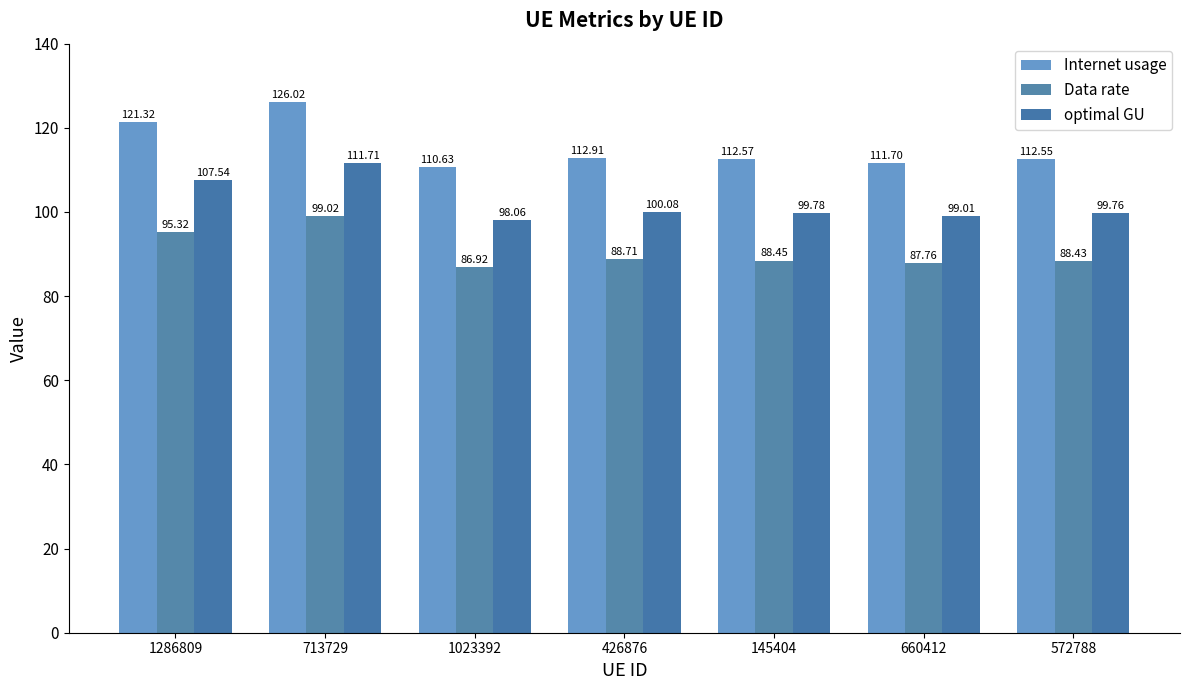

How many series are shown in this chart?

3